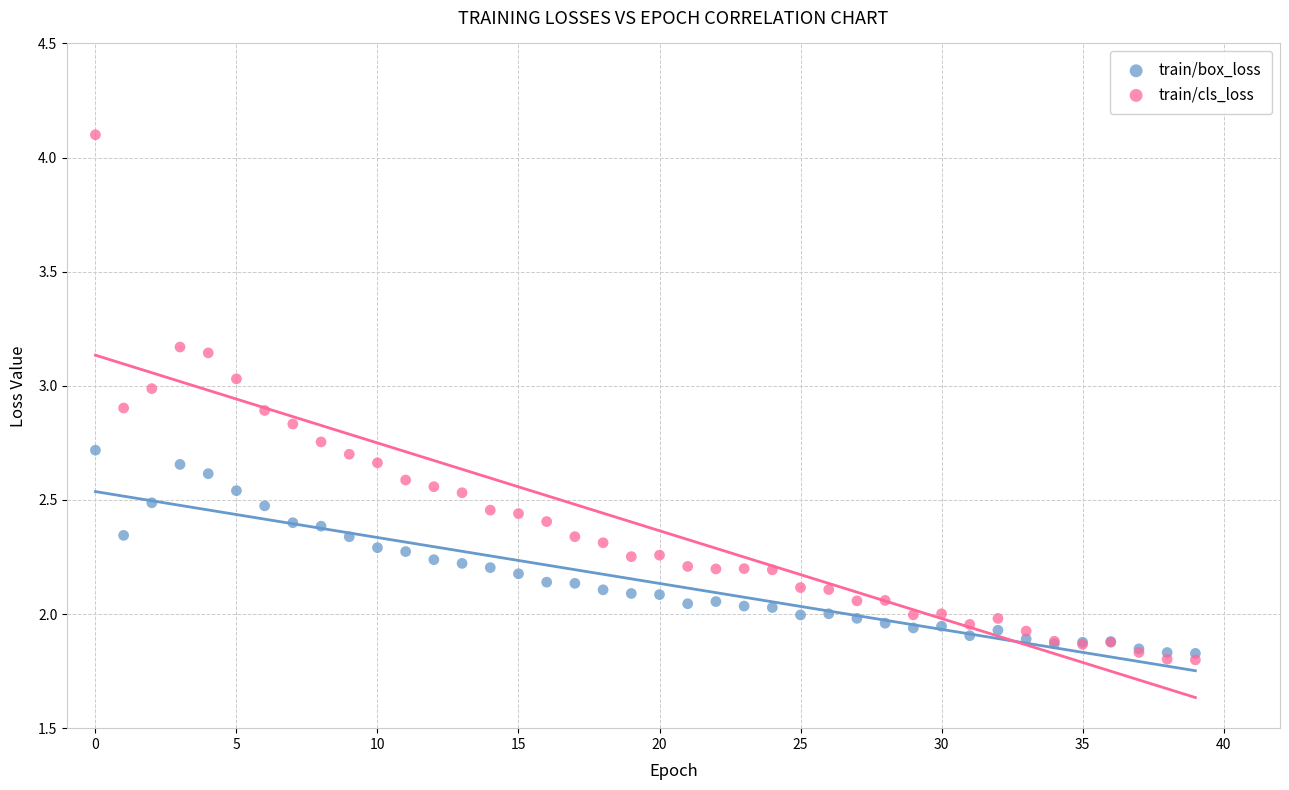

Which series reaches the minimum Y coordinate?

train/cls_loss